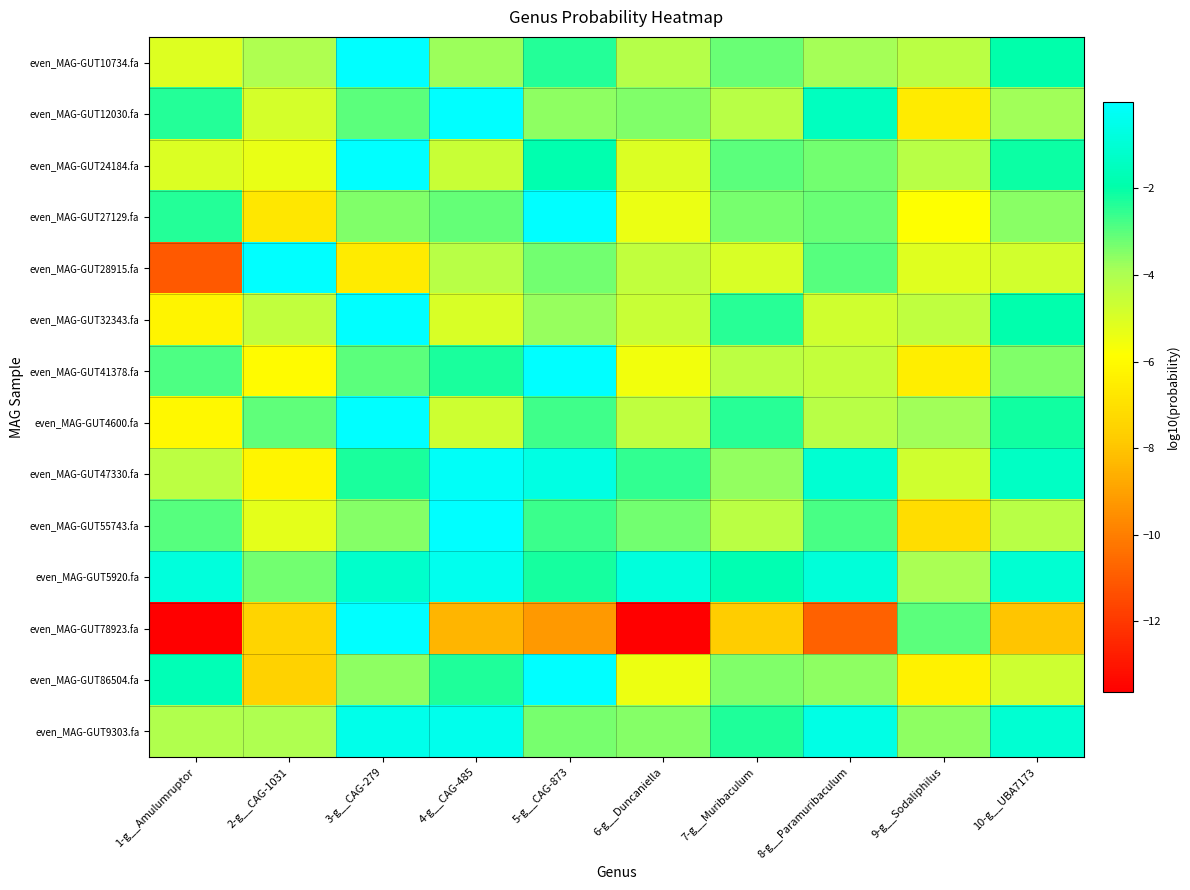

What is the spread (max minus min) of values at 4-g__CAG-485?

8.5